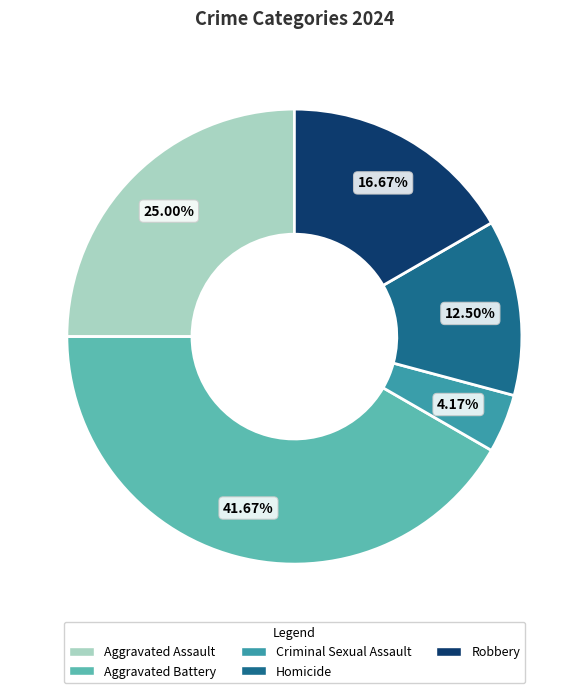

Combined, do Robbery and Aggravated Assault account for over 50%?

No